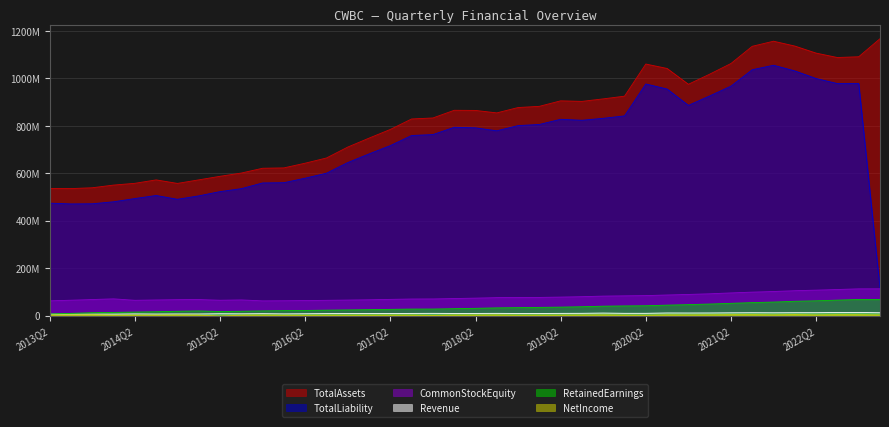

What is the label of the 21st point from the left?

2018Q2